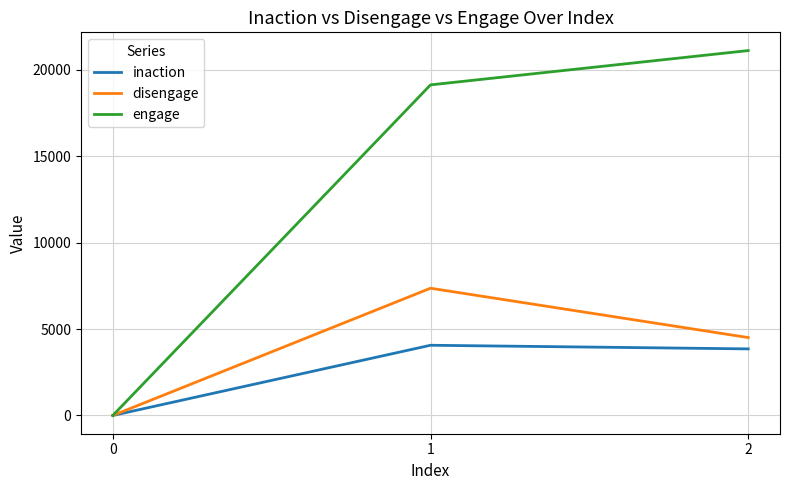

How many values in the engage series are below 19120?

1